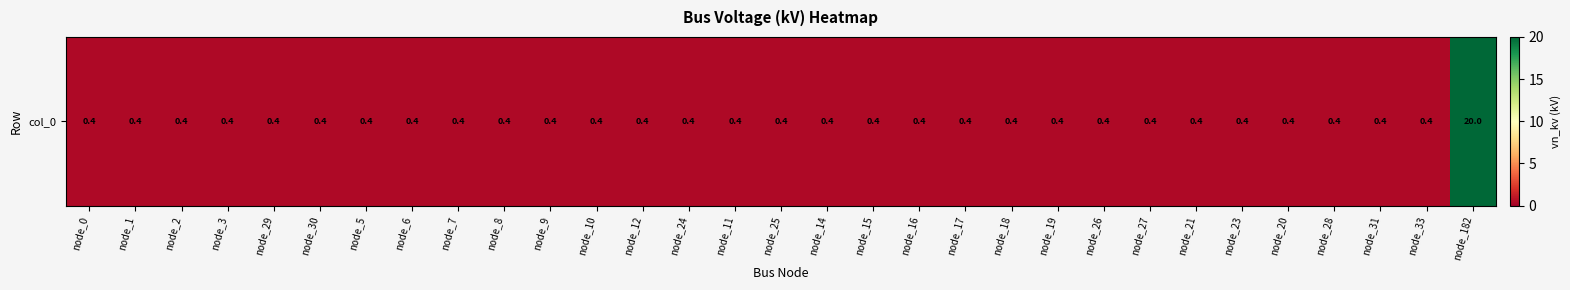

At which category does the chart reach its peak across all series?

node_182